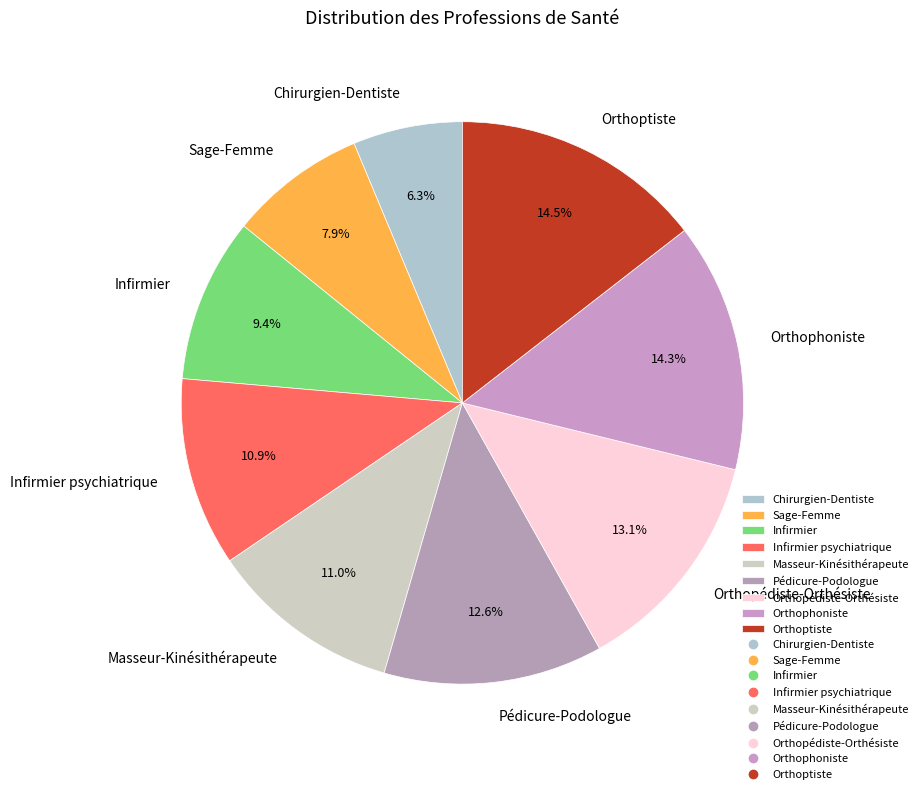

Between Pédicure-Podologue and Sage-Femme, which is larger?

Pédicure-Podologue